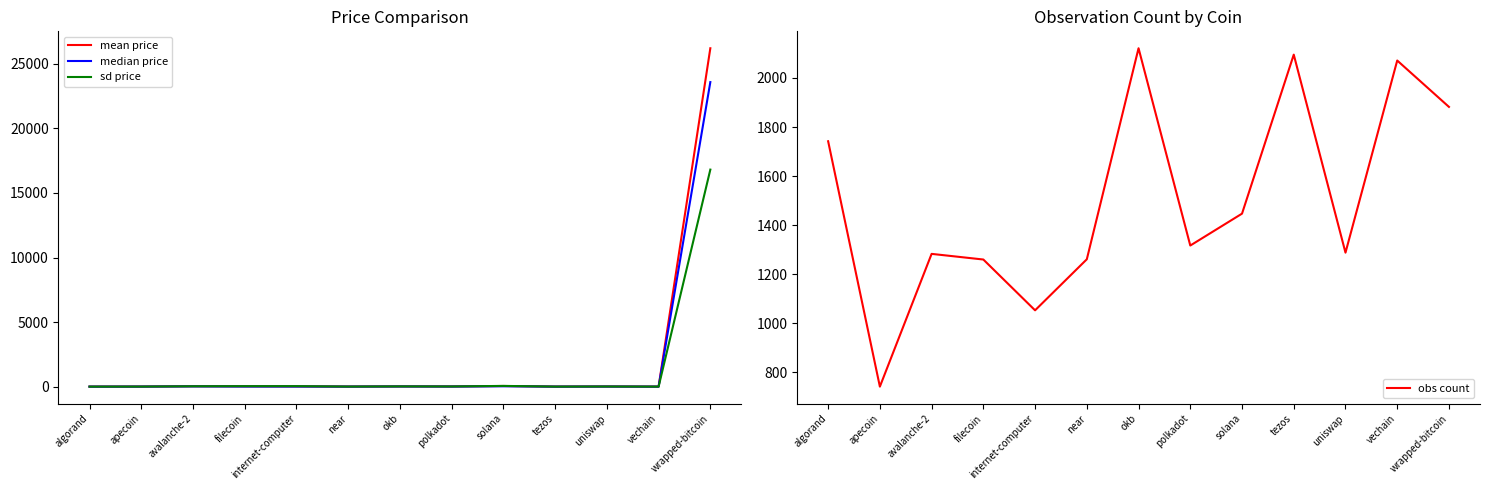

Rank the categories by median price value from highest to lowest.

wrapped-bitcoin, solana, avalanche-2, okb, filecoin, polkadot, internet-computer, uniswap, apecoin, near, tezos, algorand, vechain